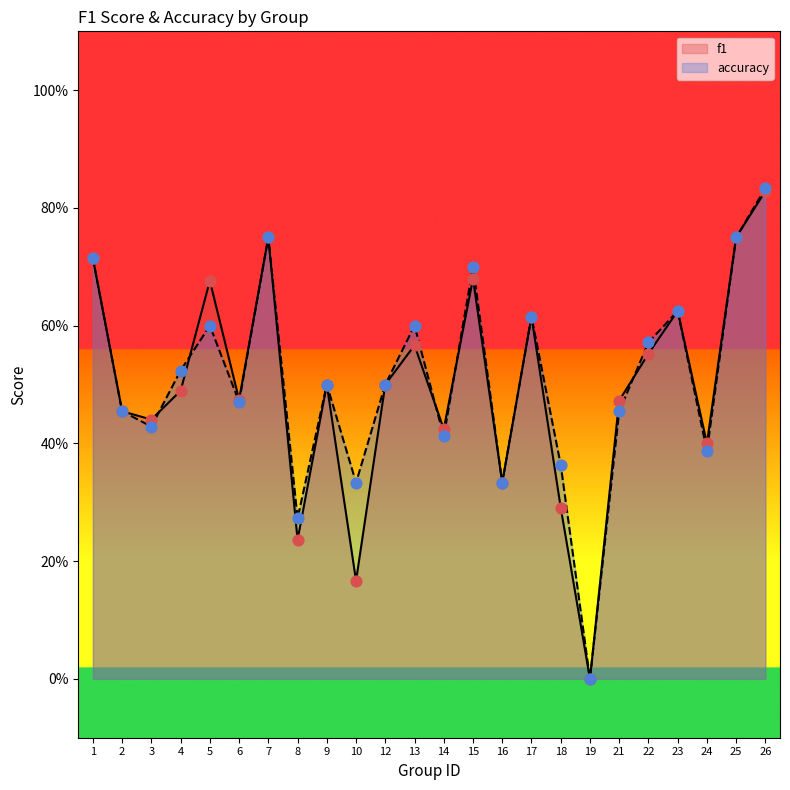

At which category is the sum across all series the highest?

26